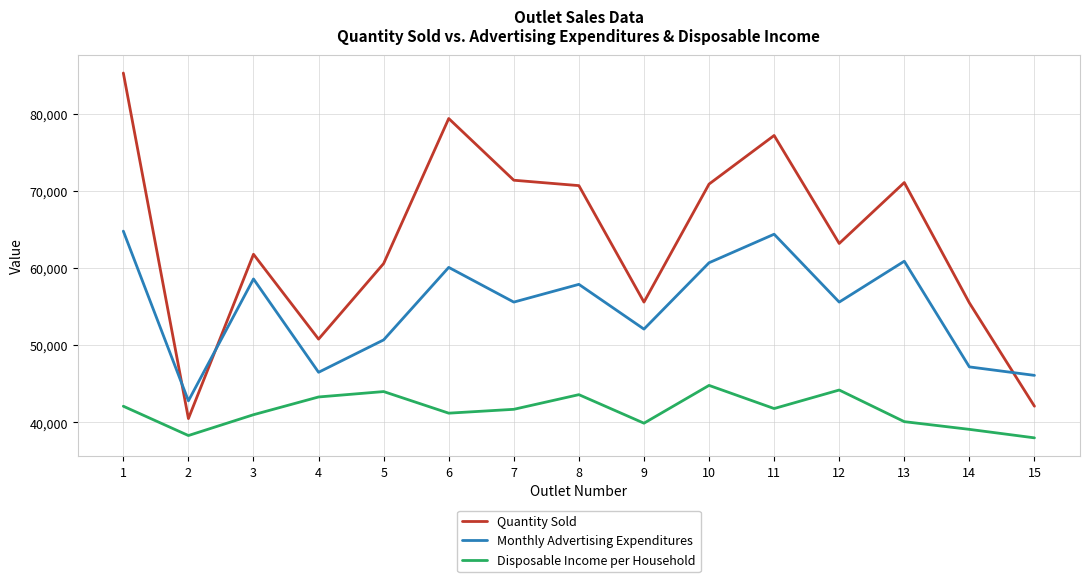

What is the average value of the Monthly Advertising Expenditures series?

54933